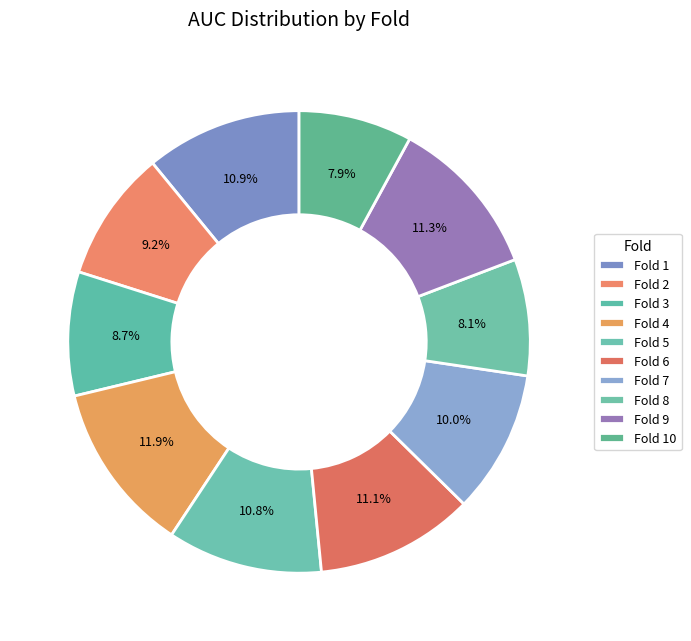

To the nearest percent, what portion does Fold 9 represent?

11%